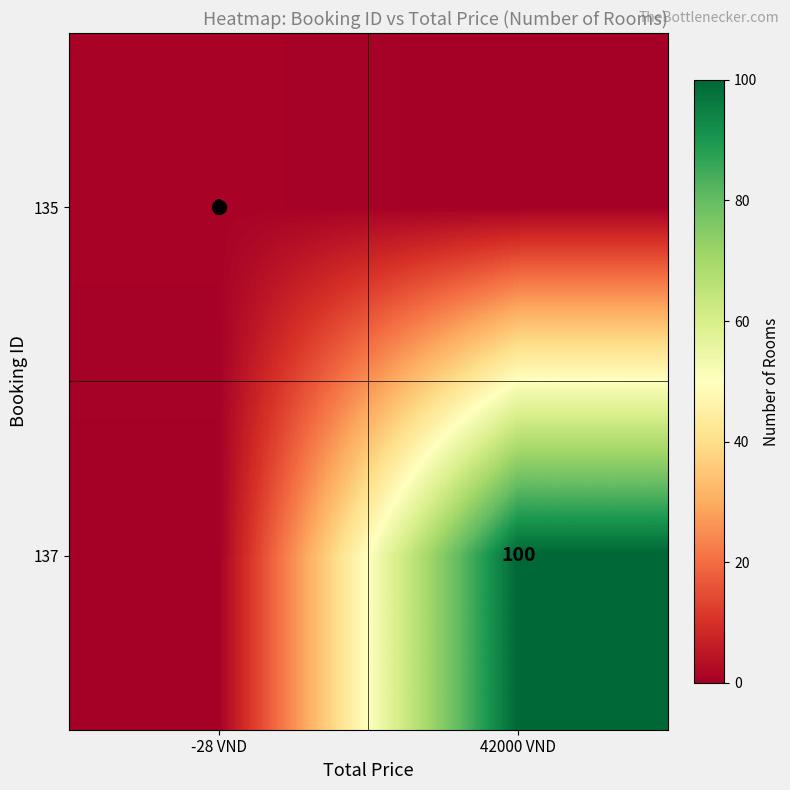

Is the value of 135 at -28 VND greater than the value of 137 at 42000 VND?

No